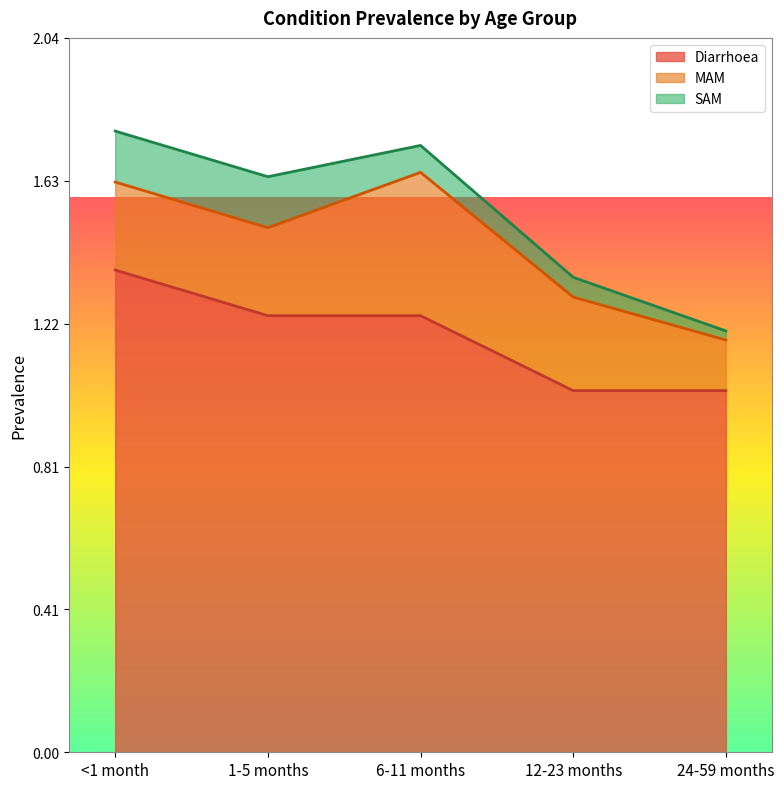

Which series has the largest total across all categories?

Diarrhoea